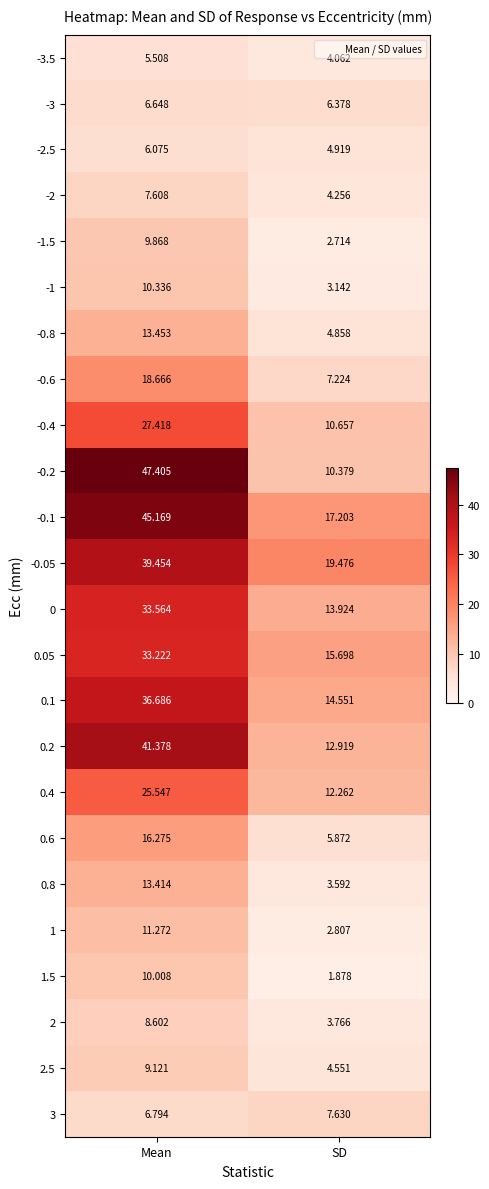

Which category has the highest value across all series?

Mean